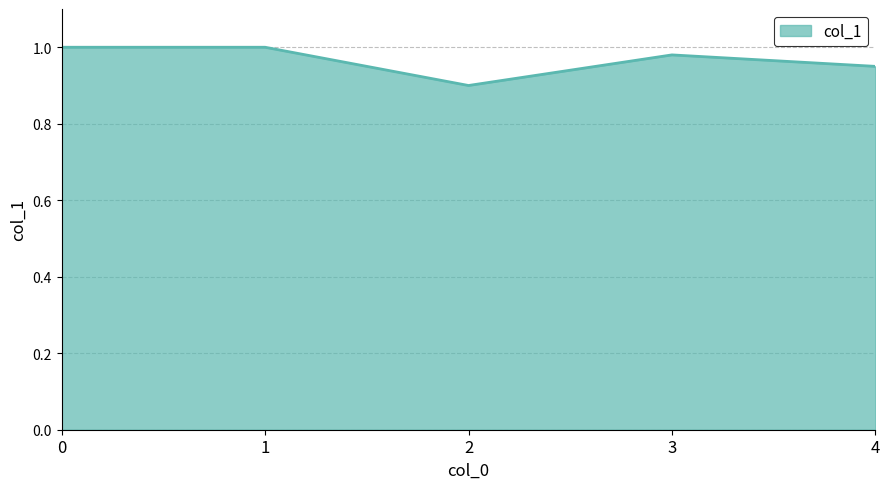

The chart shows a value of 0.6 at 4. True or false?

False